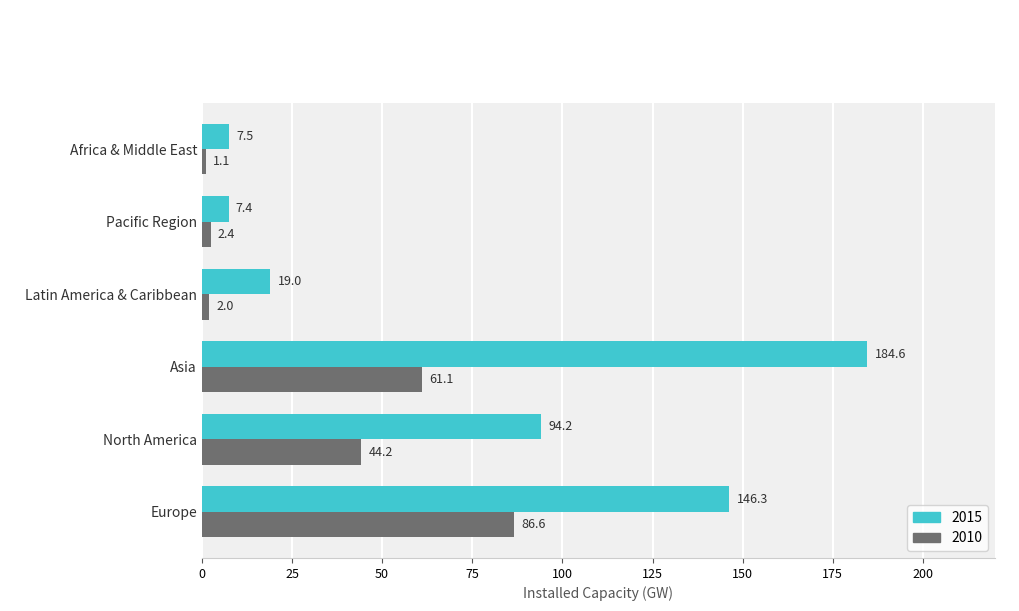

True or false: 2010 has a value of 2.4 at Pacific Region.

True